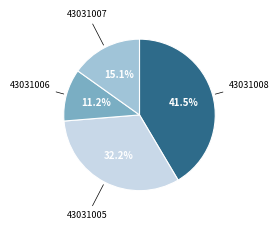

True or false: 43031008 accounts for 32% of the total.

False